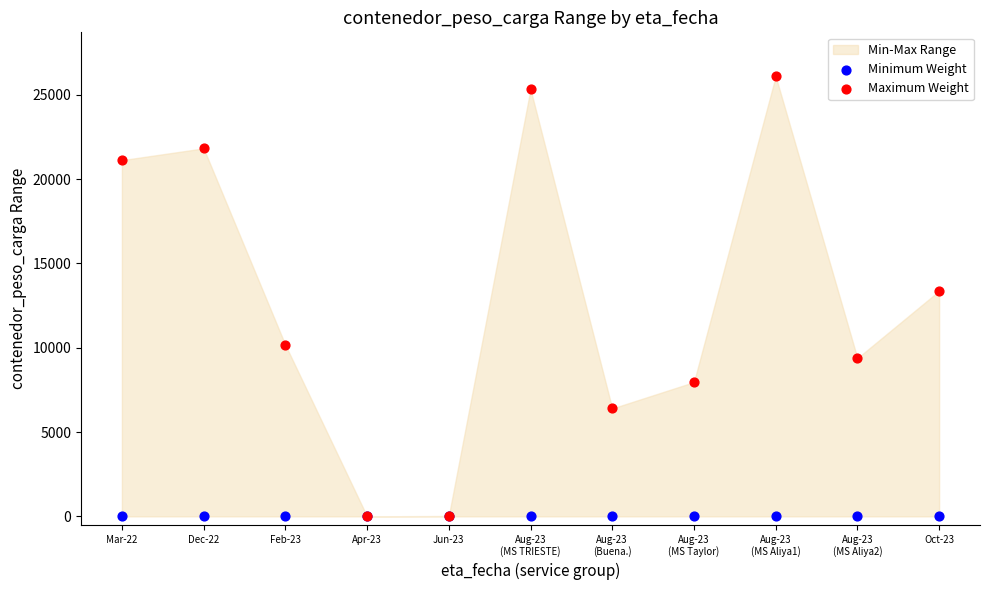

In the Maximum Weight series, what Y value is closest to 13046?

13370